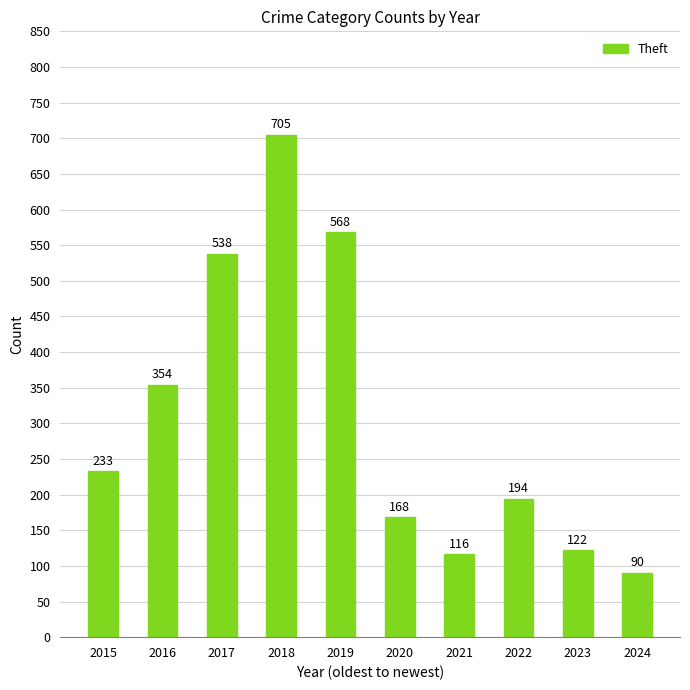

What is the average value?

309